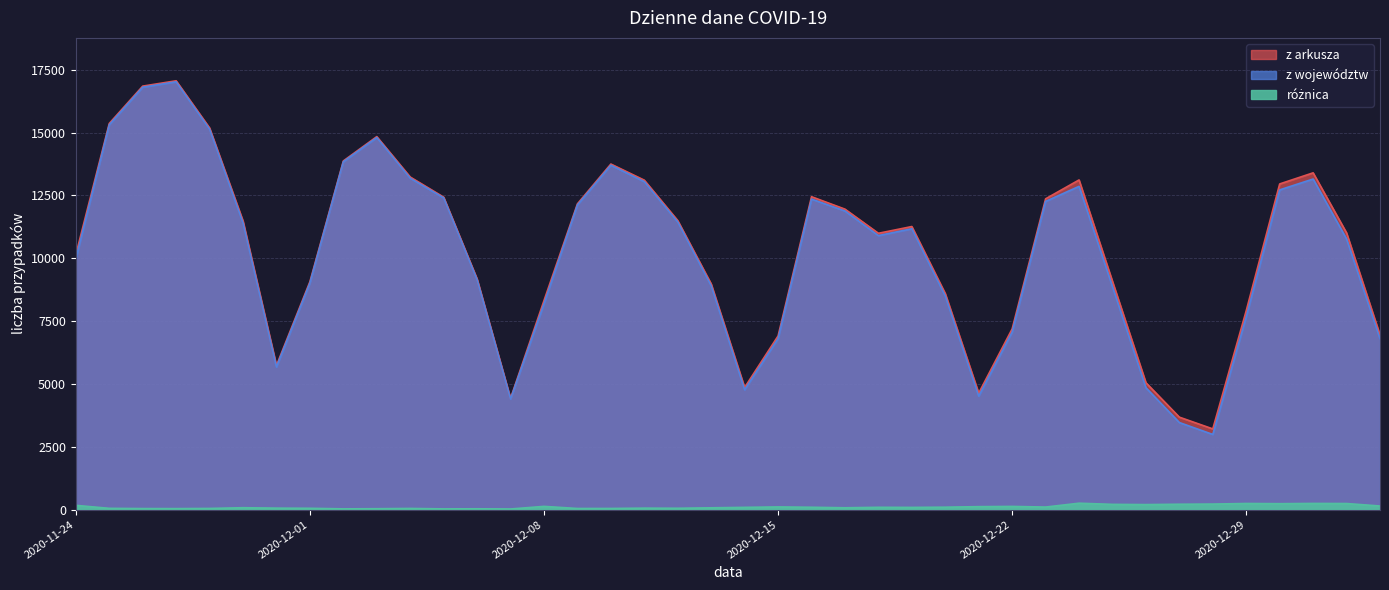

Between 2020-11-28 and 2020-12-18, which is larger?

2020-11-28